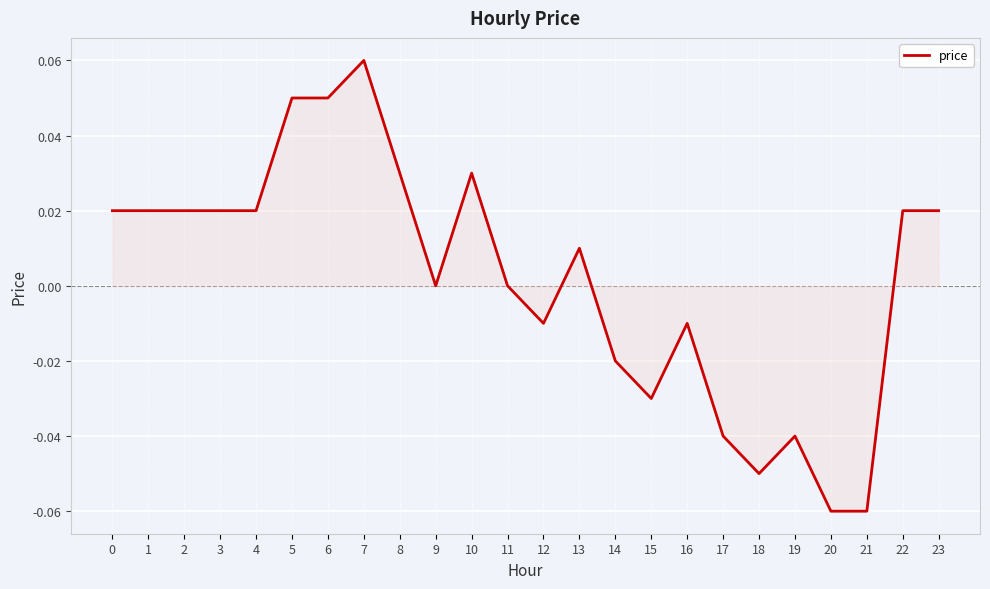

Between 15 and 11, which is larger?

11